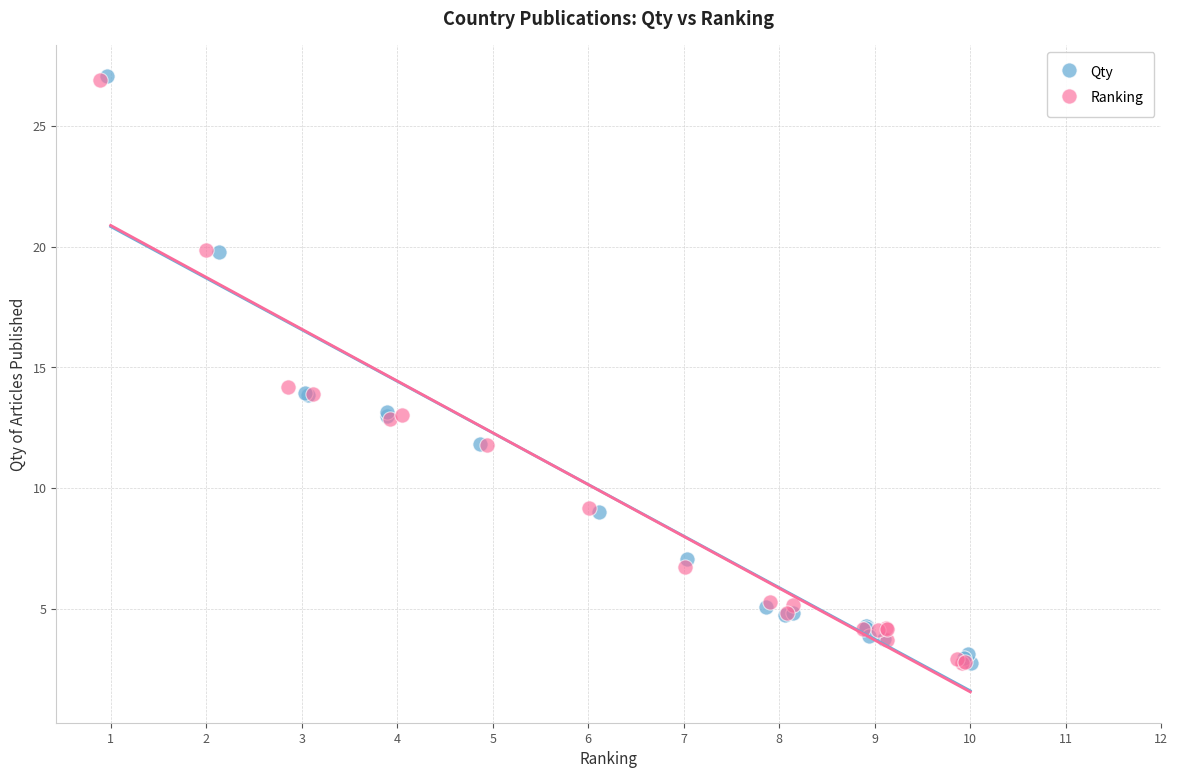

What are all the series names shown in the legend?

Qty, Ranking